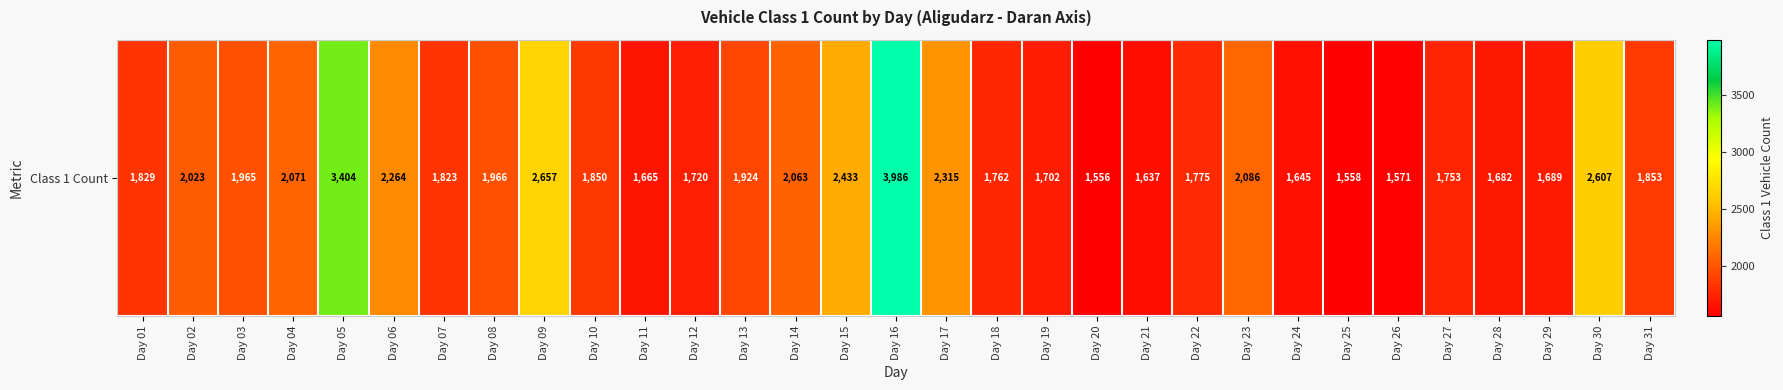

Reading left to right, transcribe all the data shown in this chart.

1829	2023	1965	2071	3404	2264	1823	1966	2657	1850	1665	1720	1924	2063	2433	3986	2315	1762	1702	1556	1637	1775	2086	1645	1558	1571	1753	1682	1689	2607	1853